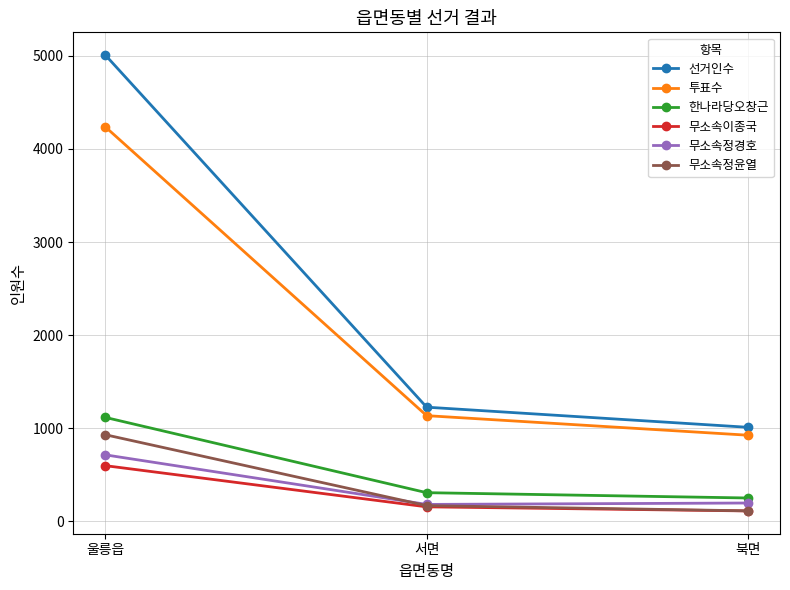

Count the number of categories in the chart.

3